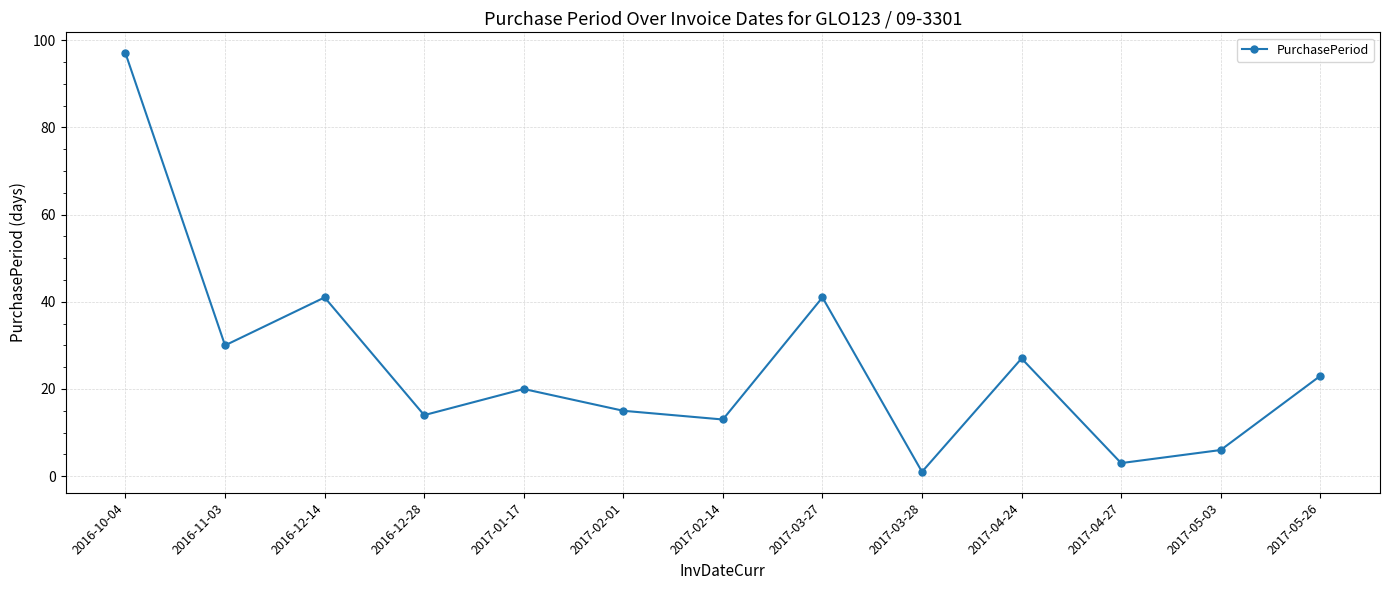

Approximately how many times larger is the value at 2017-02-14 compared to 2017-04-24?

0.5